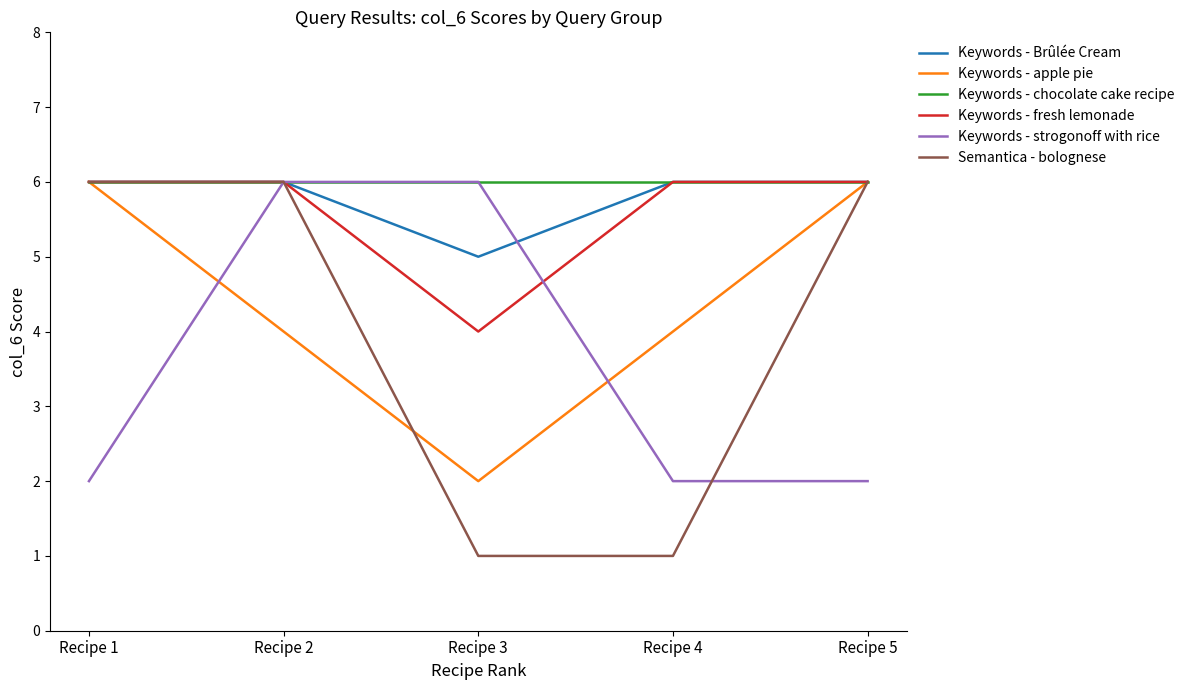

What is the maximum value shown in the chart?

6